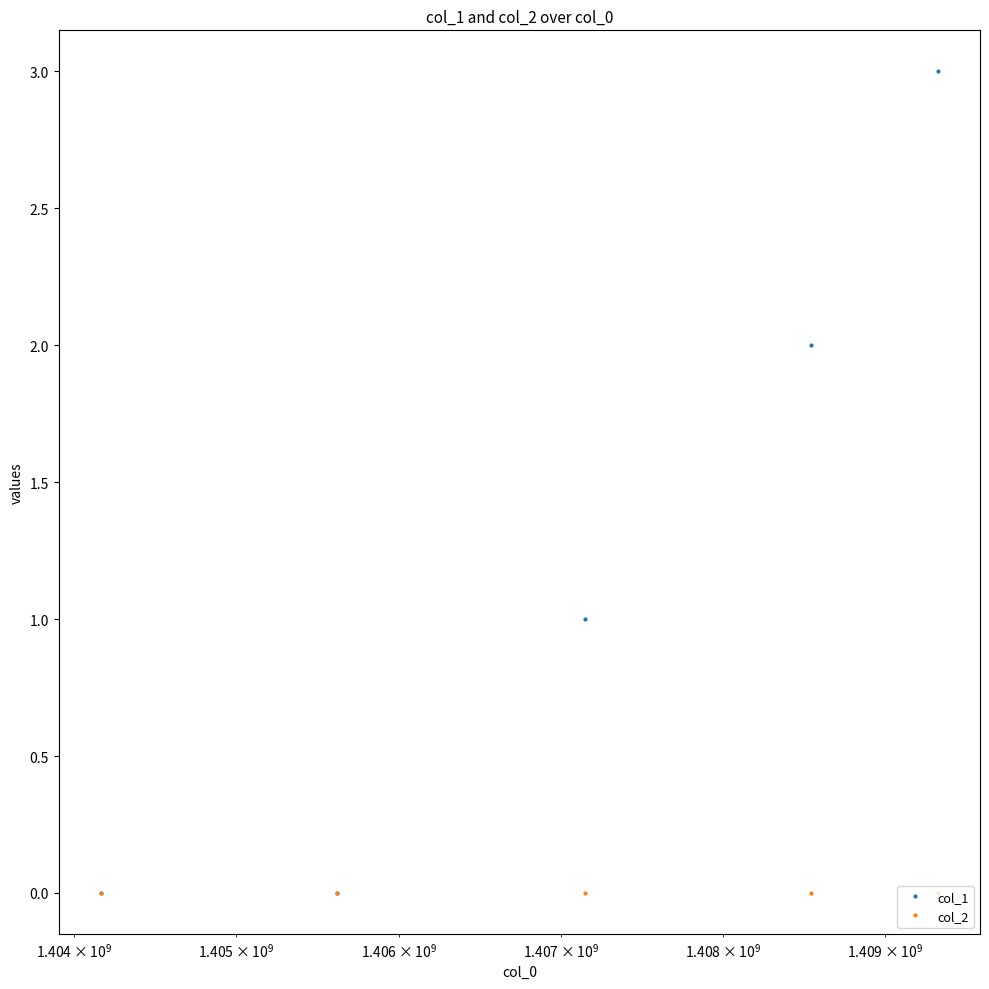

True or false: col_1 has more than 0 points higher than both neighbors.

False